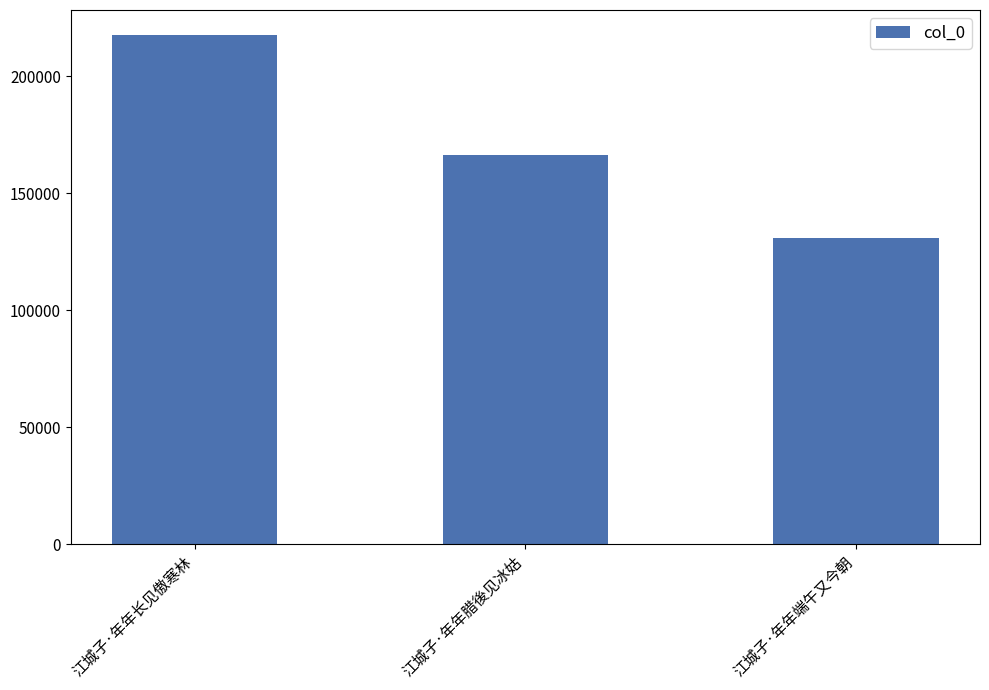

At which label does the data first exceed 166291?

江城子·年年长见傲寒林